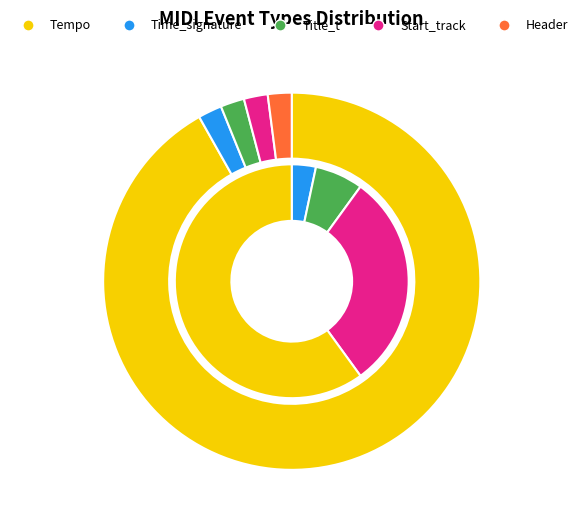

The Header slice represents 2% of the pie. True or false?

True